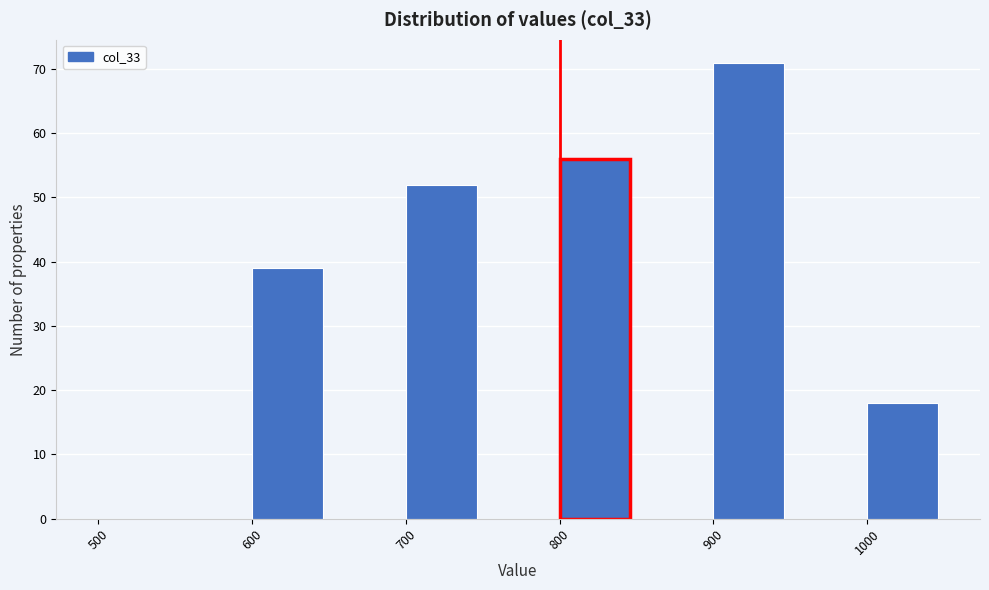

What is the height of the bar covering 1000 to 1050 on the x-axis? The values are not printed on the chart, so give them approximately, as read against the axis.

18